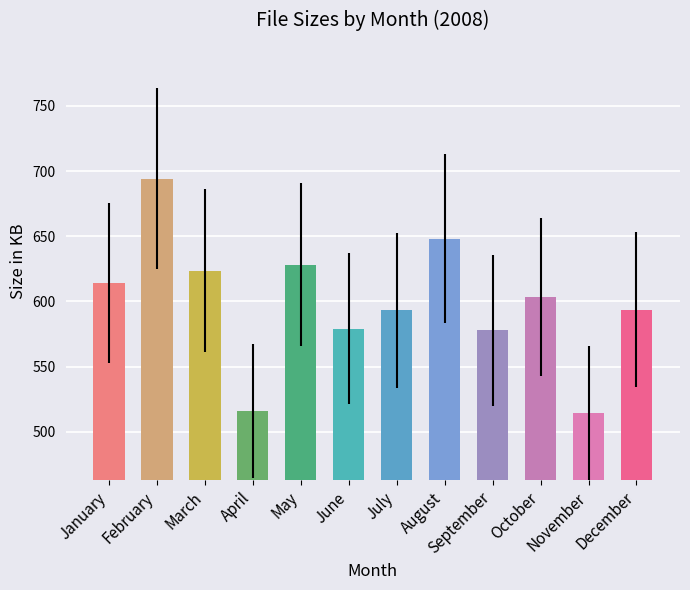

Are the bars grouped side by side (vs. stacked)?

No